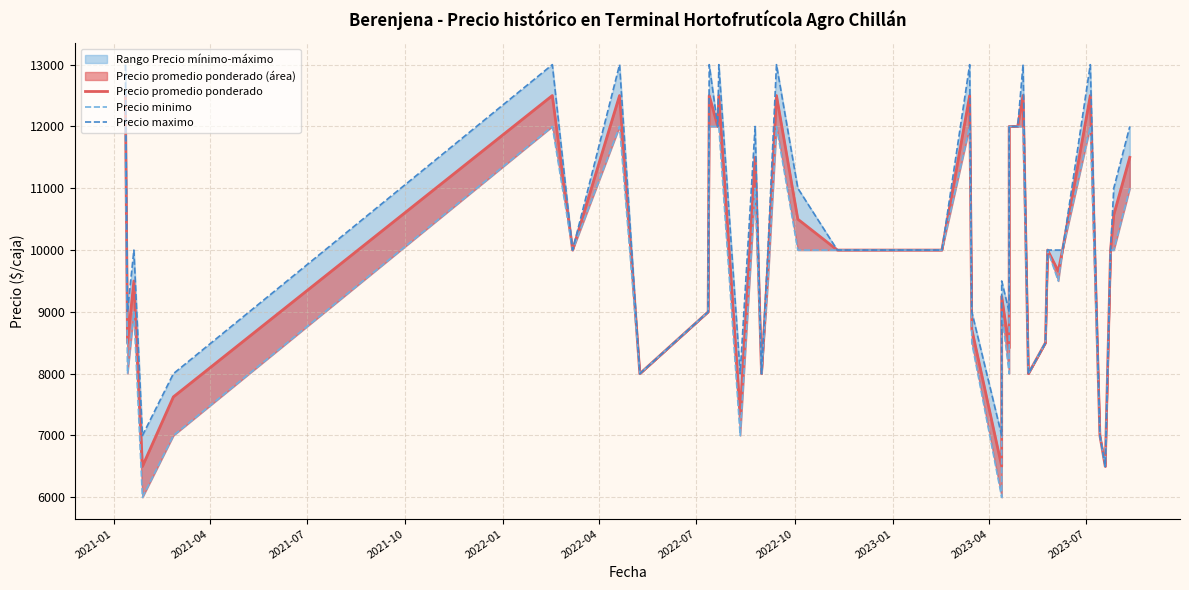

What is the value of the Precio minimo point at the 16th from the left?

8000